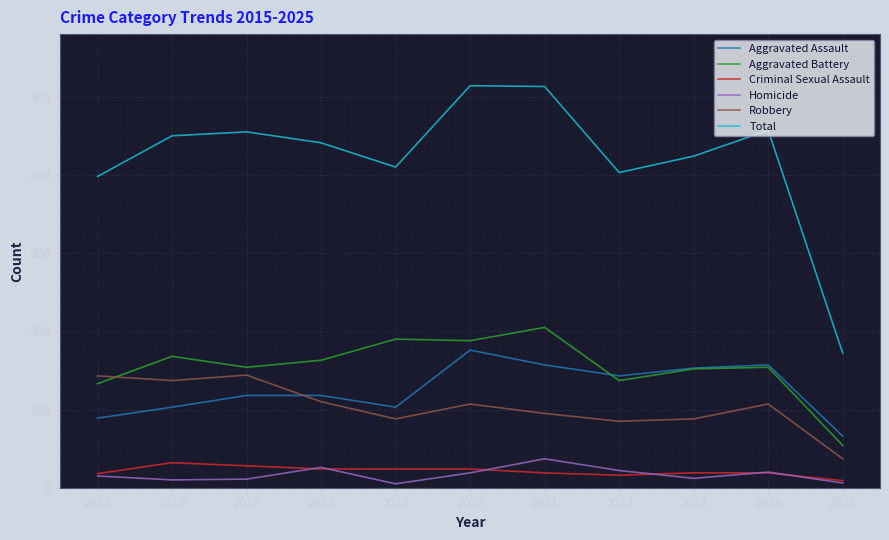

At which label does Aggravated Battery reach its peak?

2021